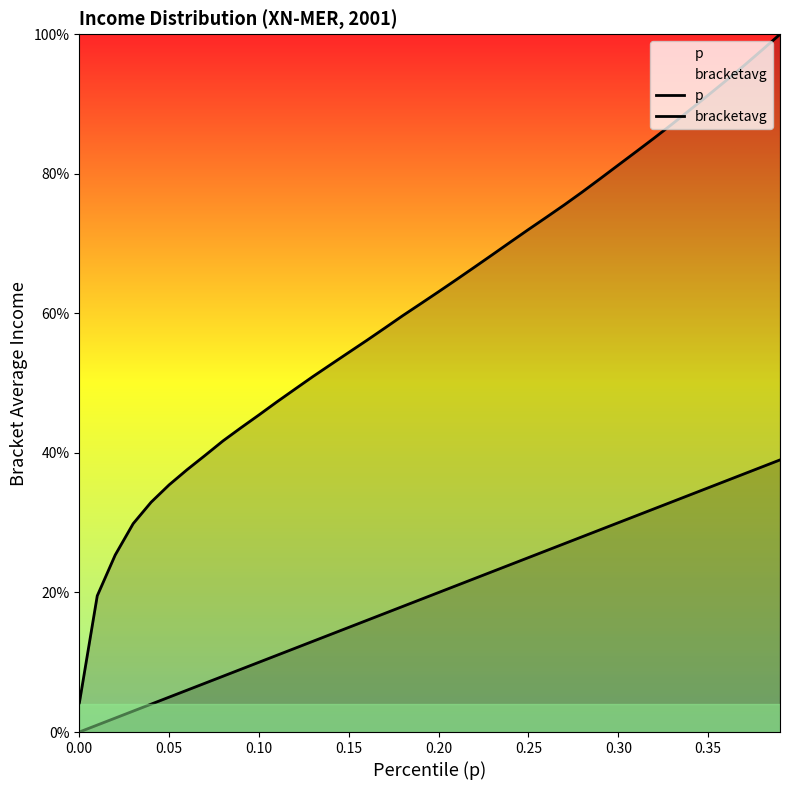

Is the value of p at 17 greater than the value of bracketavg at 9?

No